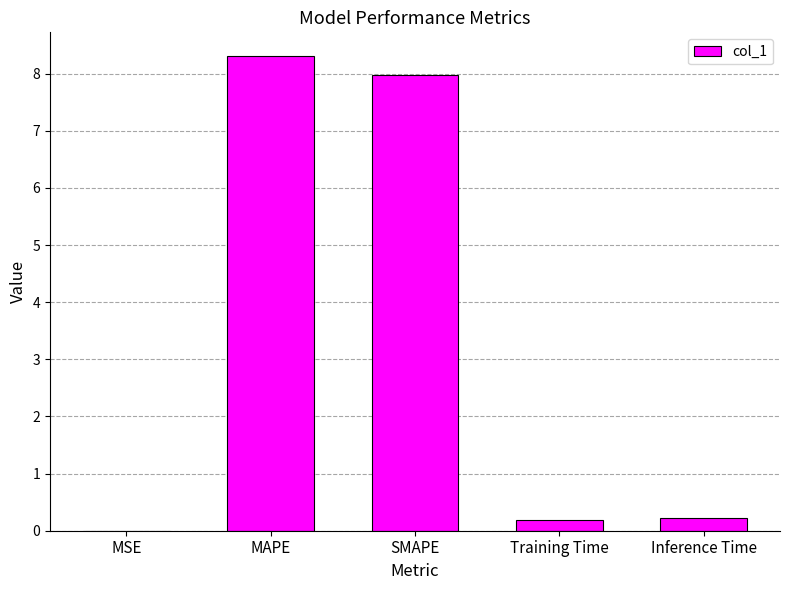

At which category does the chart reach its peak across all series?

MAPE